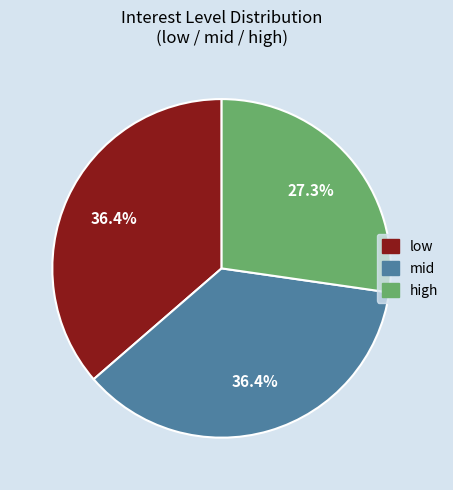

Does any single category account for the majority?

No